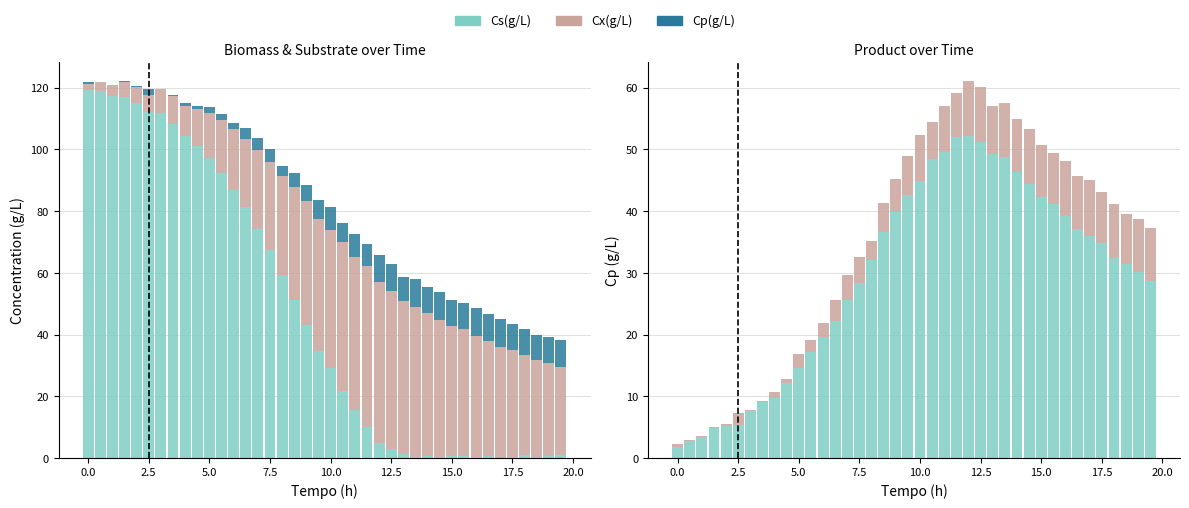

True or false: Cp(g/L) has a value of 12.8 at 31.

False